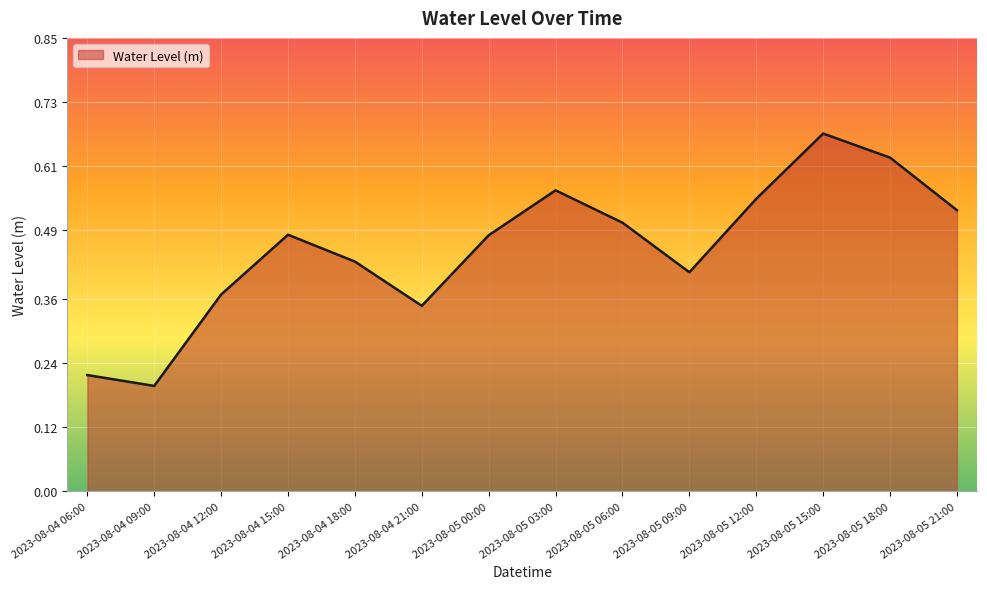

The value at 2023-08-05 03:00 is 0.9. True or false?

False